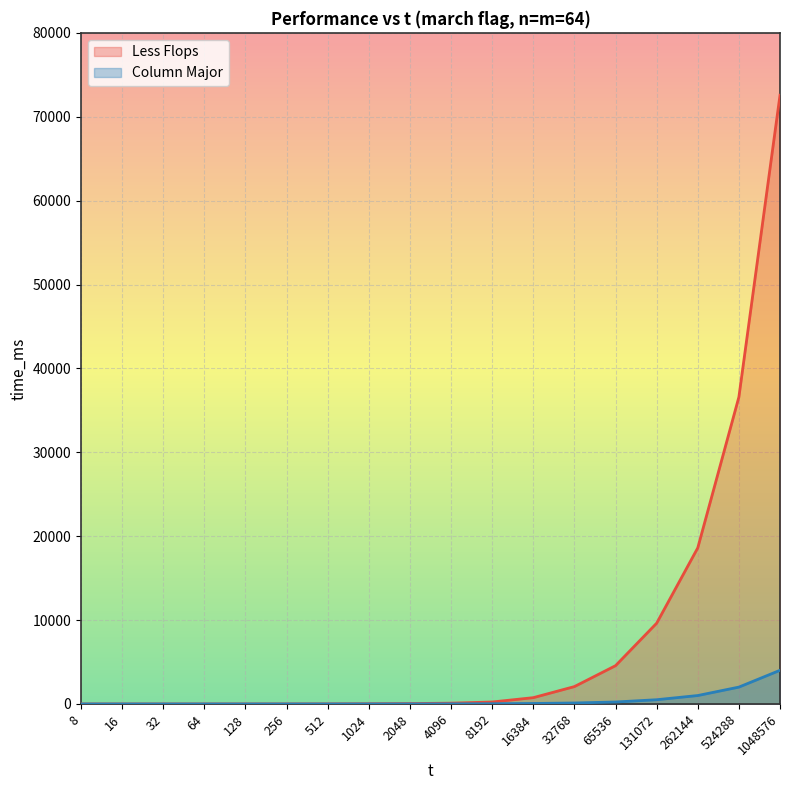

Does the chart display data point markers on the line(s)?

No